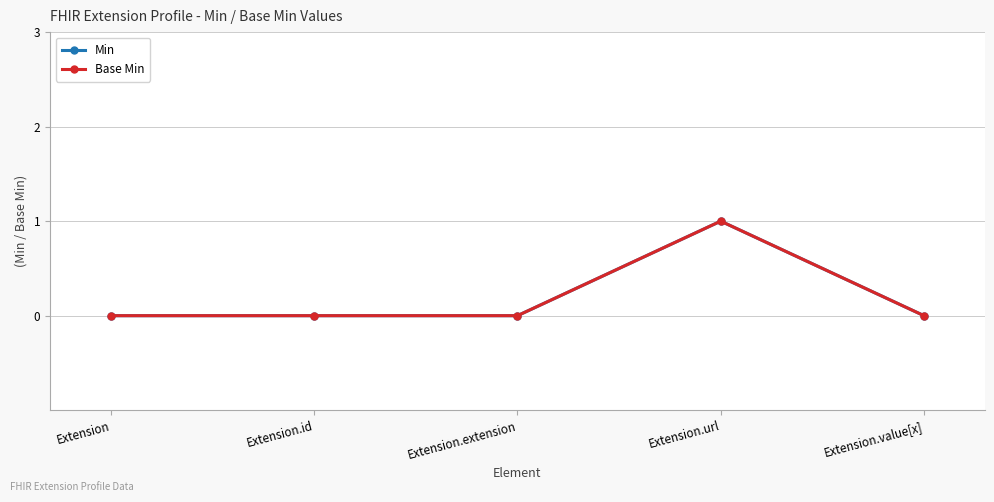

Does the chart have visible grid lines?

Yes